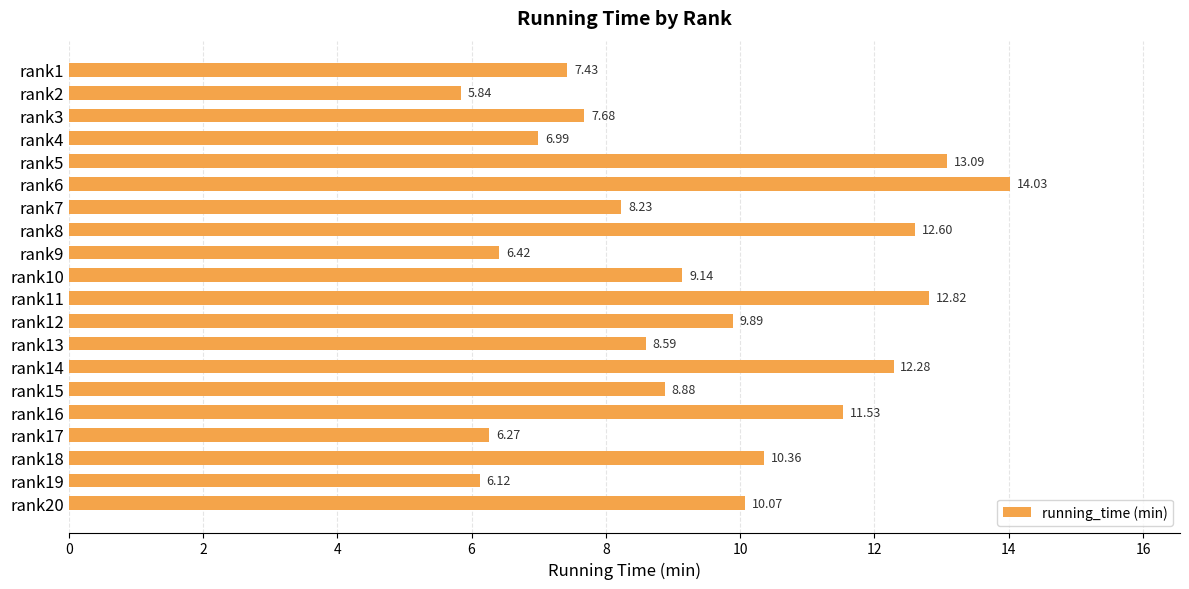

Rank the categories by value from lowest to highest.

rank2, rank19, rank17, rank9, rank4, rank1, rank3, rank7, rank13, rank15, rank10, rank12, rank20, rank18, rank16, rank14, rank8, rank11, rank5, rank6